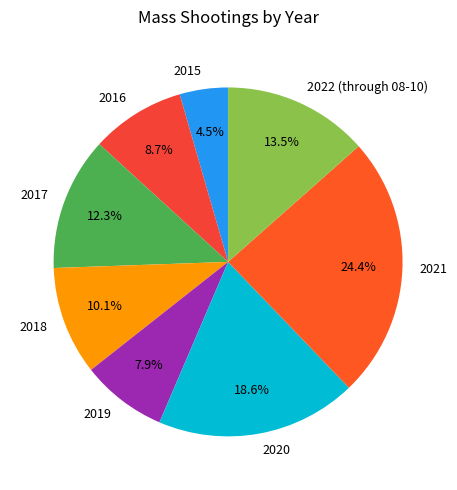

To the nearest percent, what portion does 2017 represent?

12%